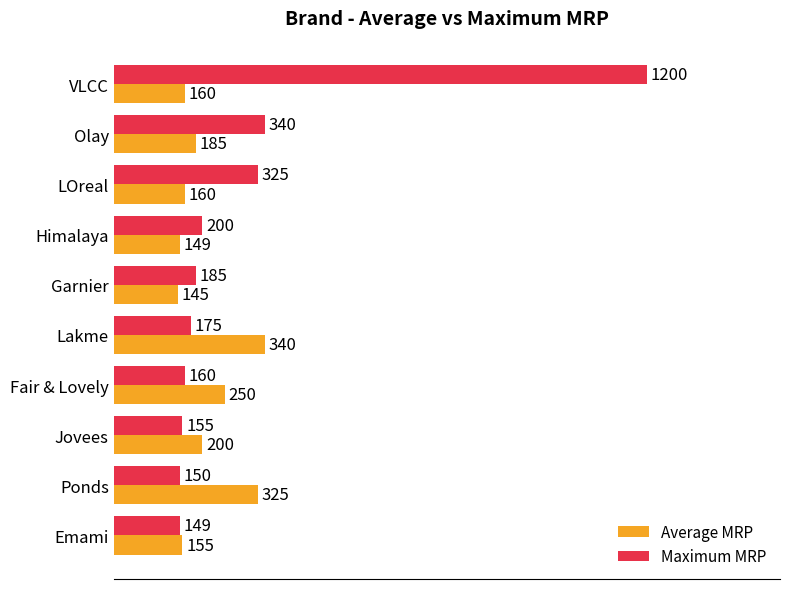

At how many categories does at least one series exceed 299?

5